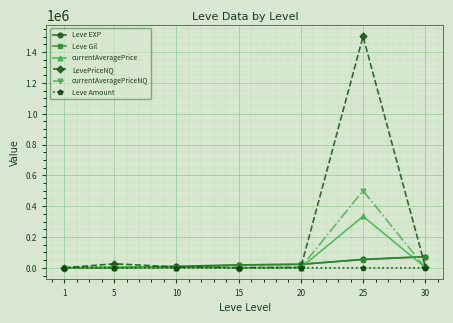

Which series changed the most between 1 and 30?

Leve Gil